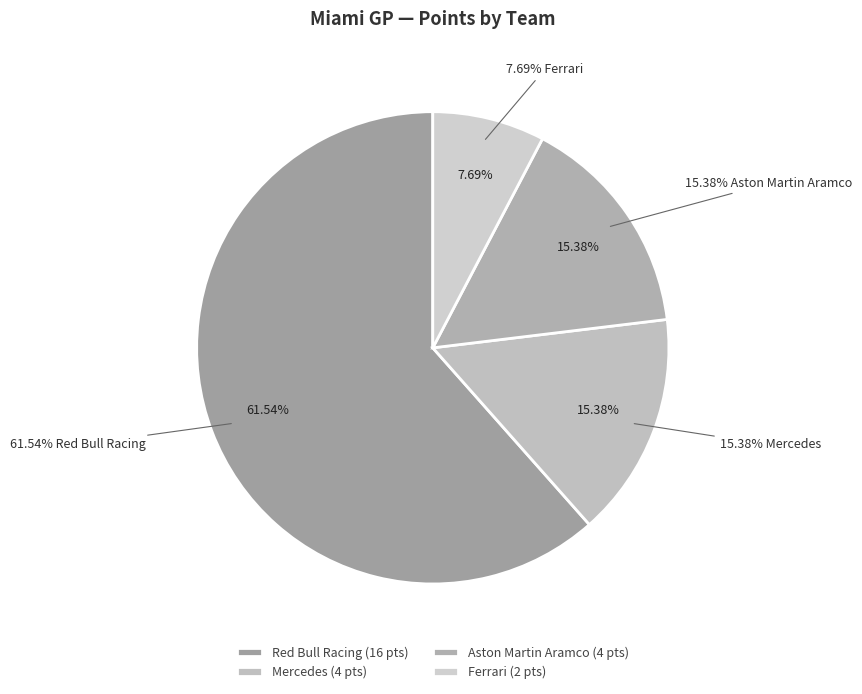

Is it true that AlphaTauri is 1% of the pie?

False